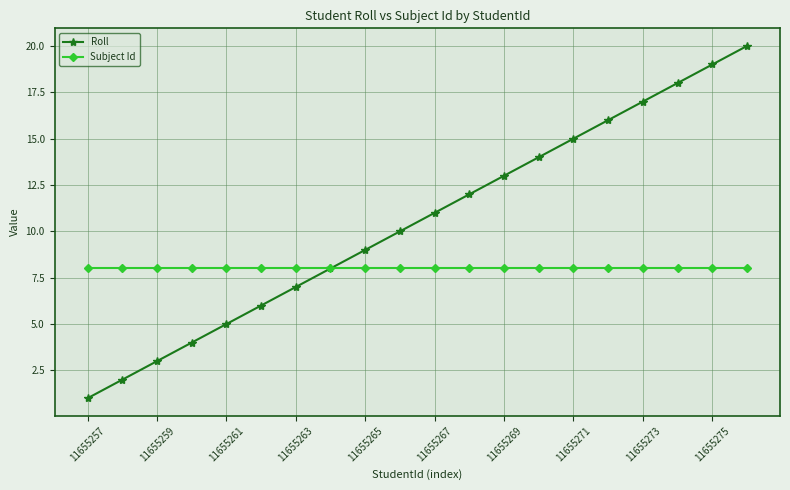

At how many categories does at least one series exceed 2?

20